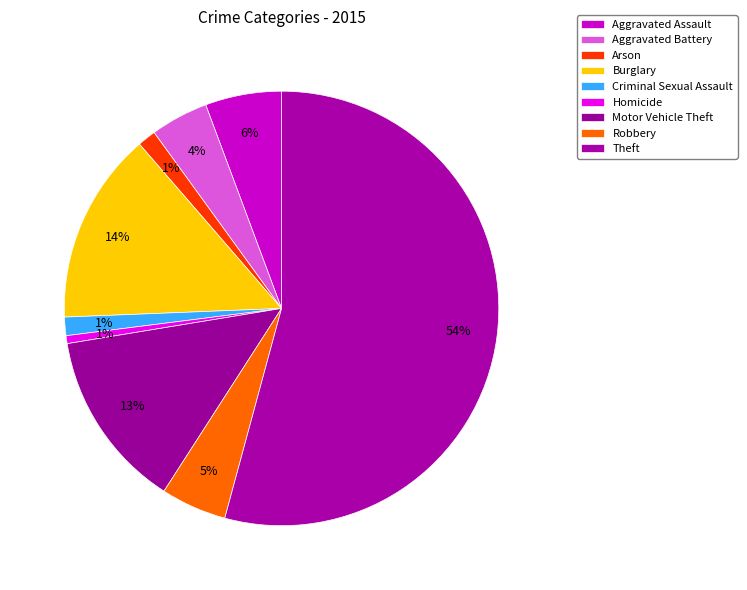

Count the number of slices in the pie.

9